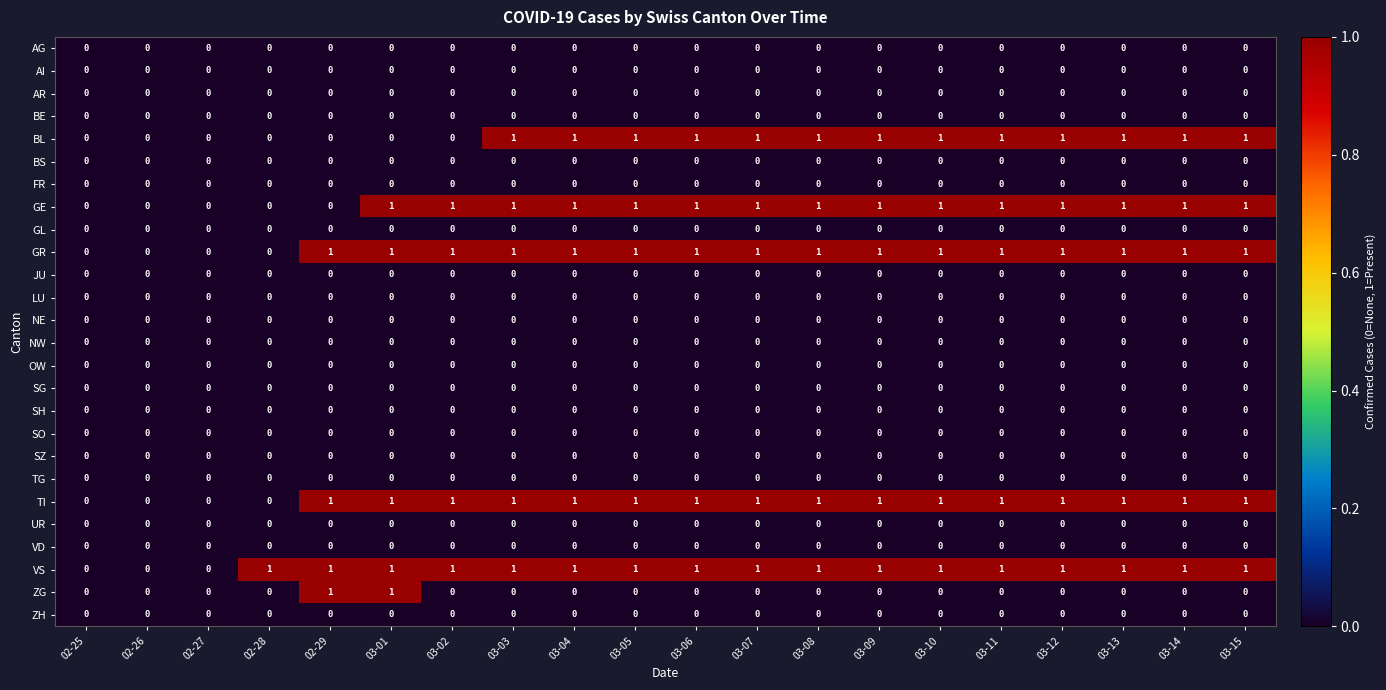

What is the total value across all series at 03-04?

5